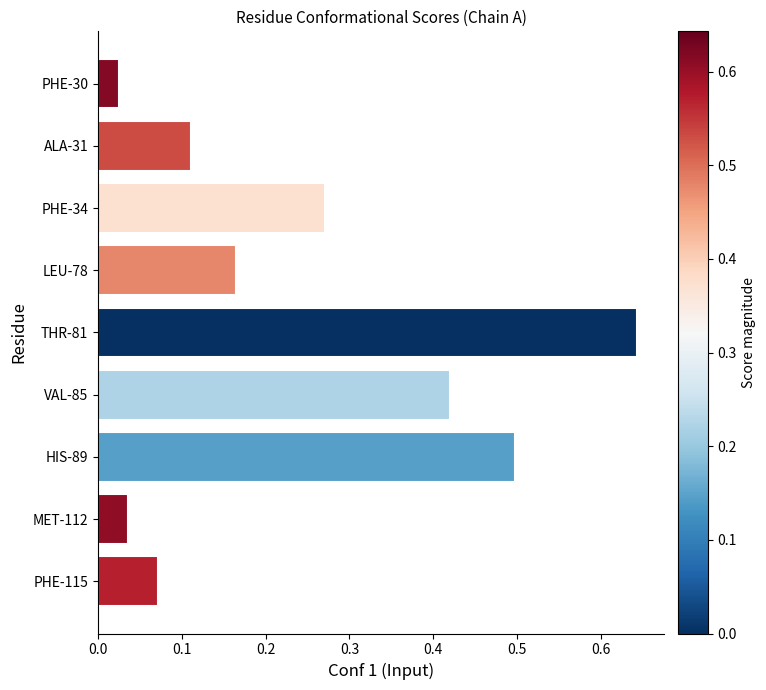

Count the number of categories in the chart.

9